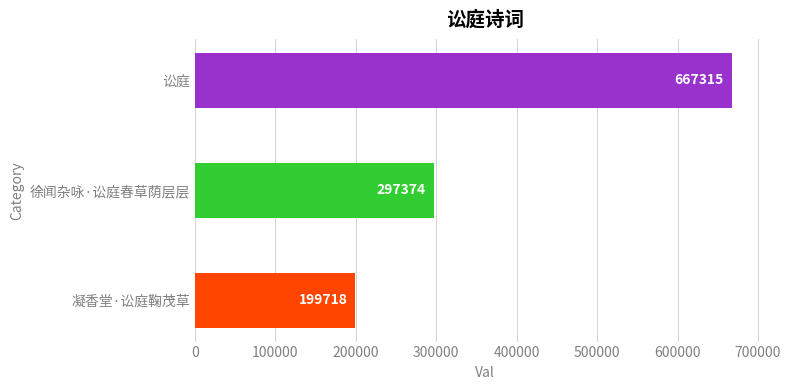

What is the sum of the values at 徐闻杂咏·讼庭春草荫层层 and 讼庭?

964689